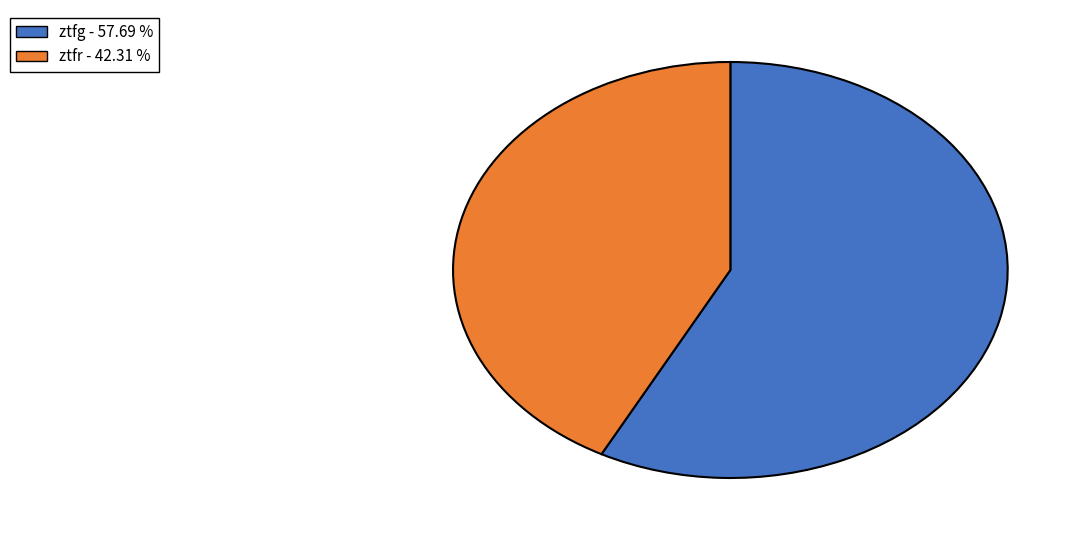

The ztfr slice represents 35% of the pie. True or false?

False